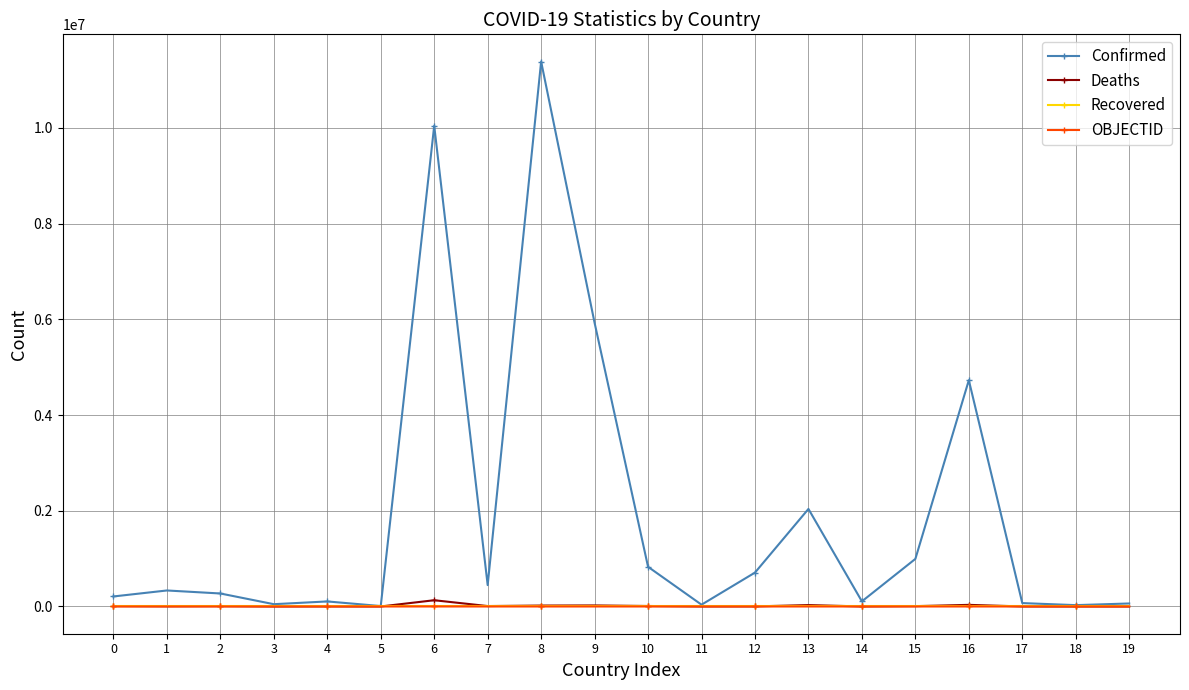

How many distinct data groups are displayed?

4